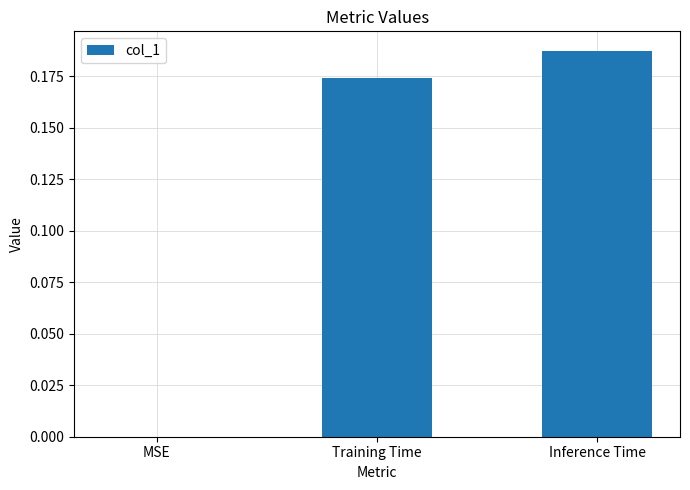

Are the bars horizontal?

No